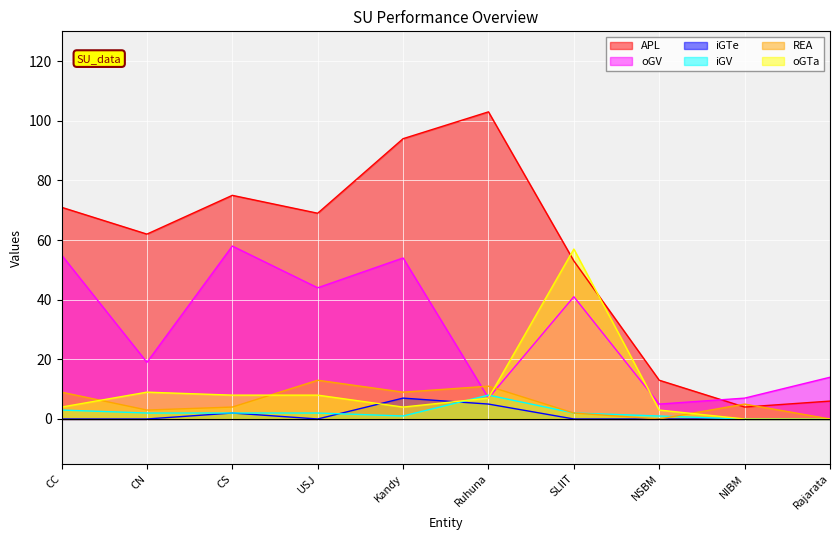

In REA, how many points are higher than both neighbors (excluding endpoints)?

3